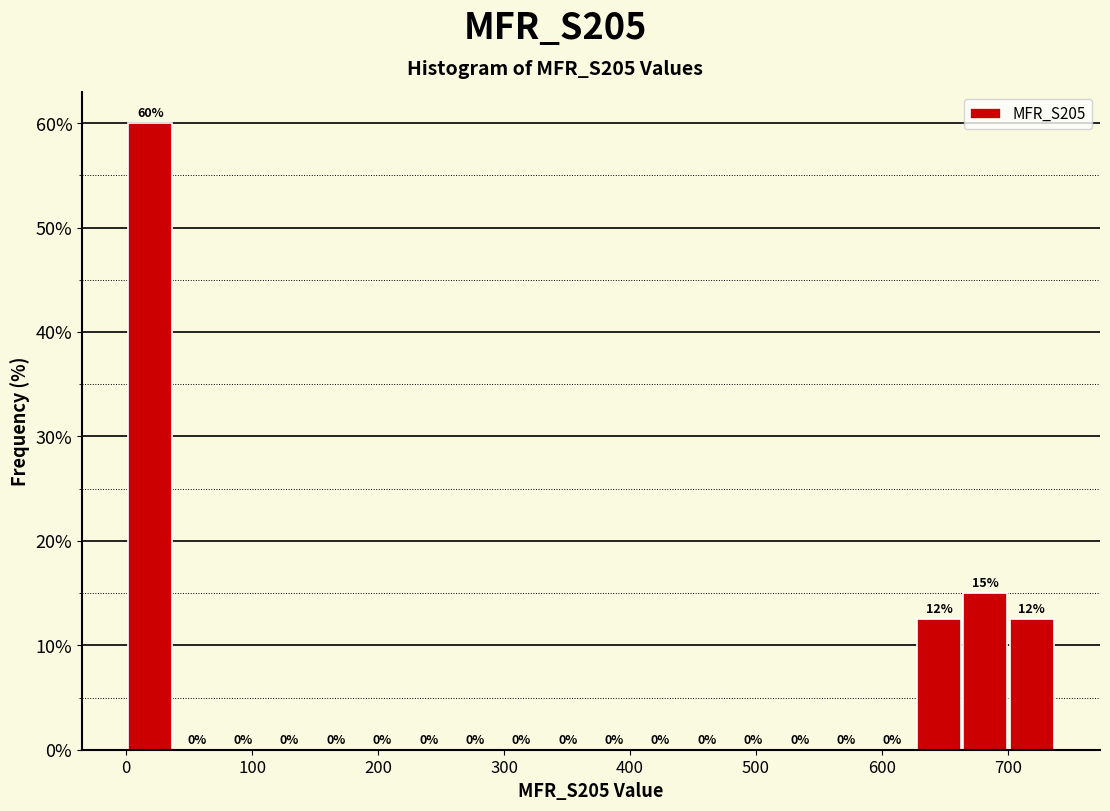

Read against the x-axis, roughly where is the centre of the tallest bar?

20